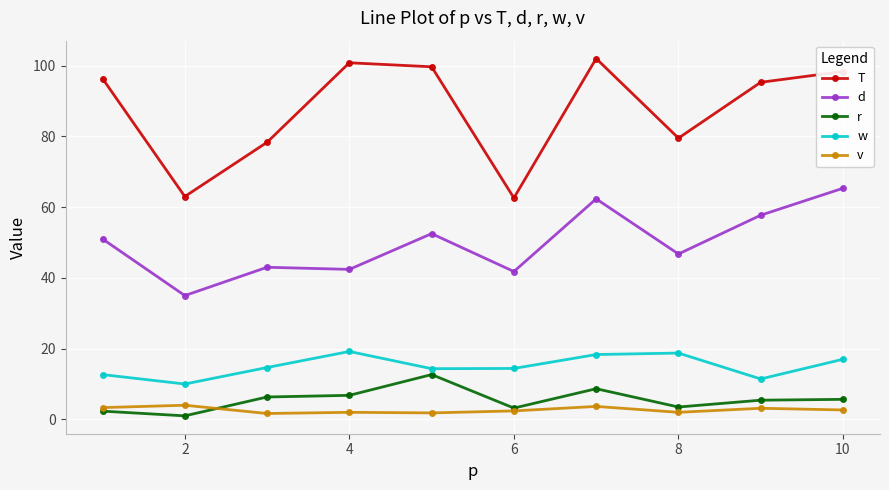

How many series are shown in this chart?

5